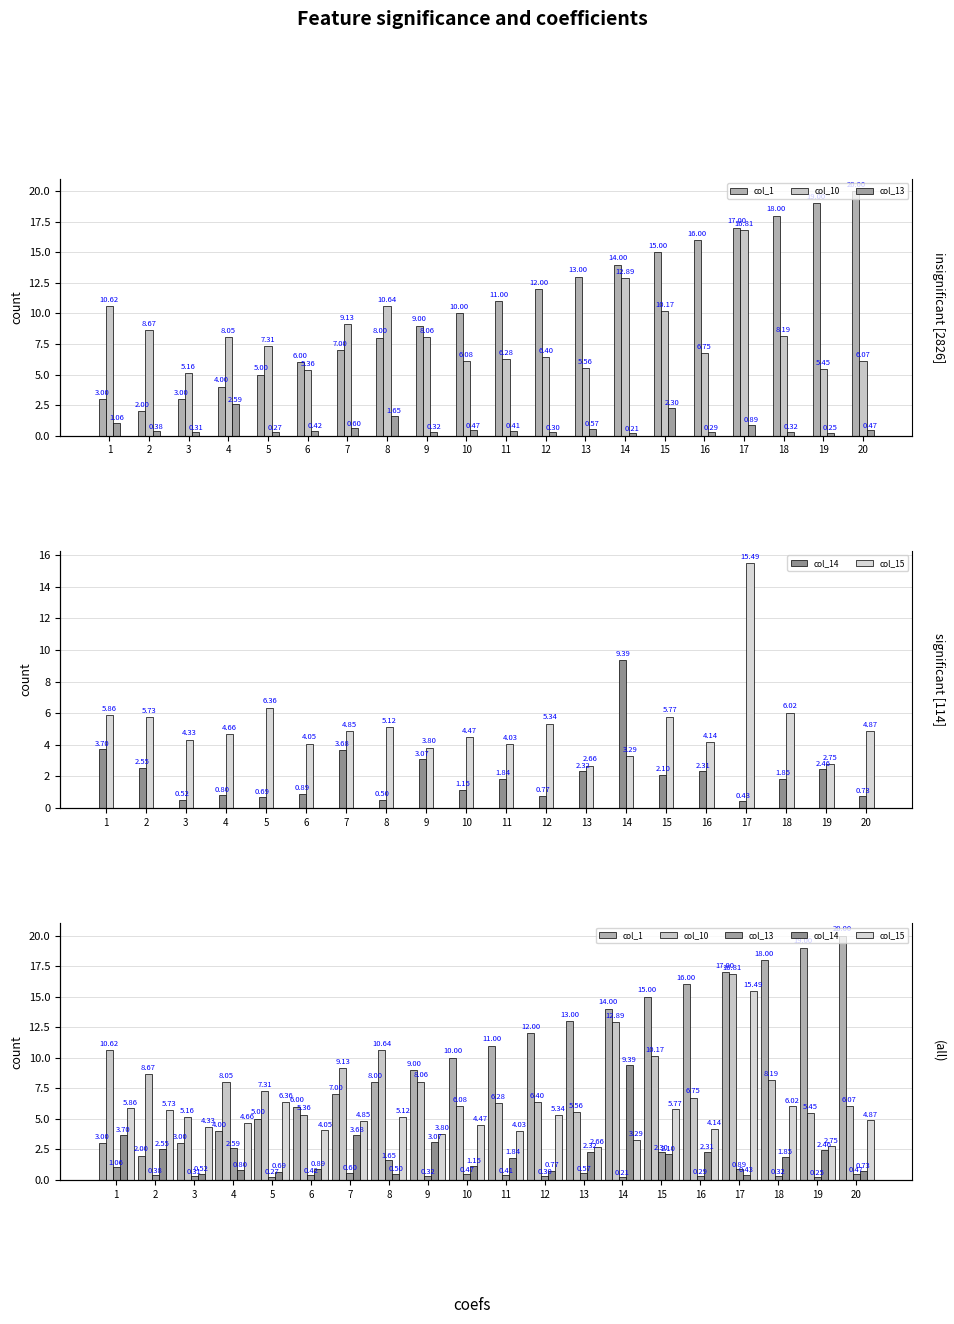

How many data points in col_10 are less than 8?

10